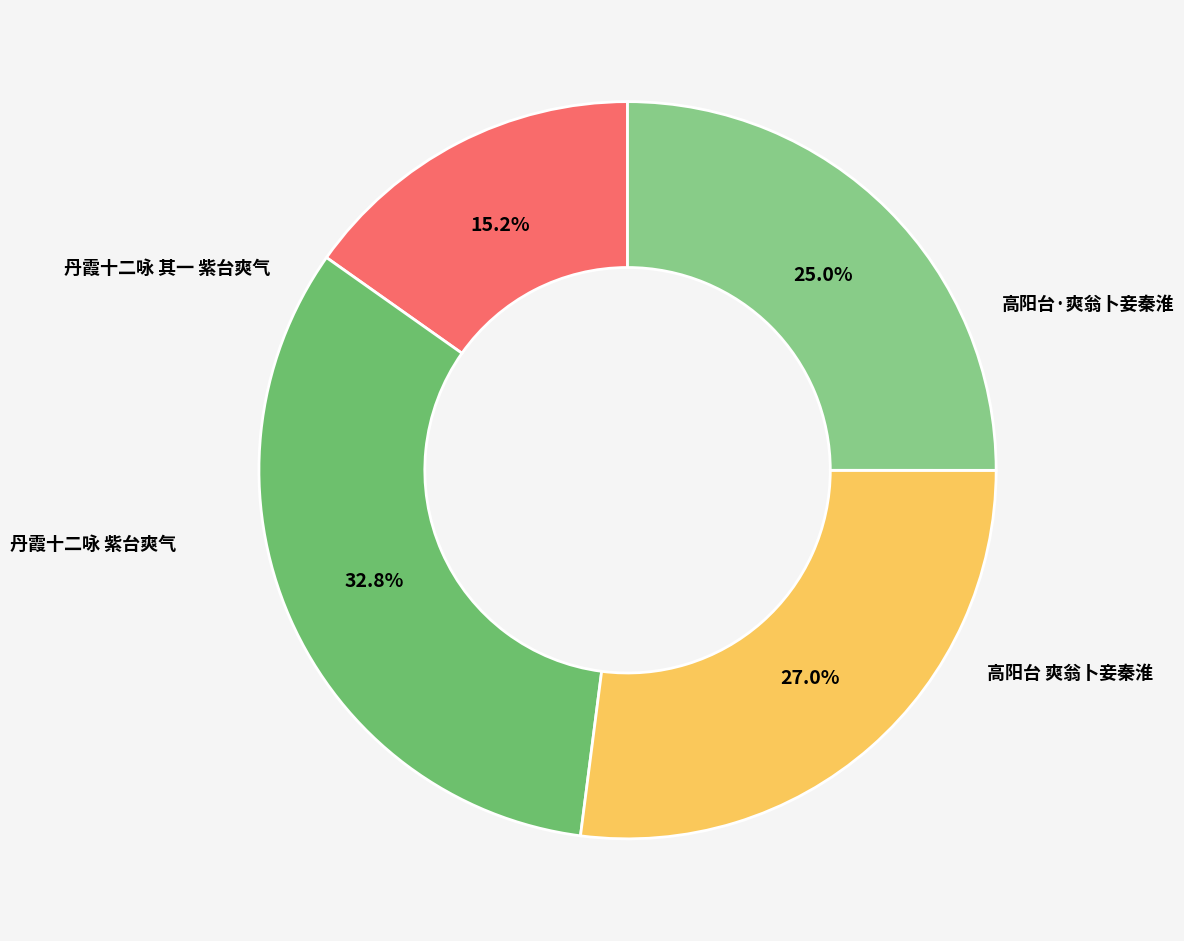

Is there a majority slice in this chart?

No